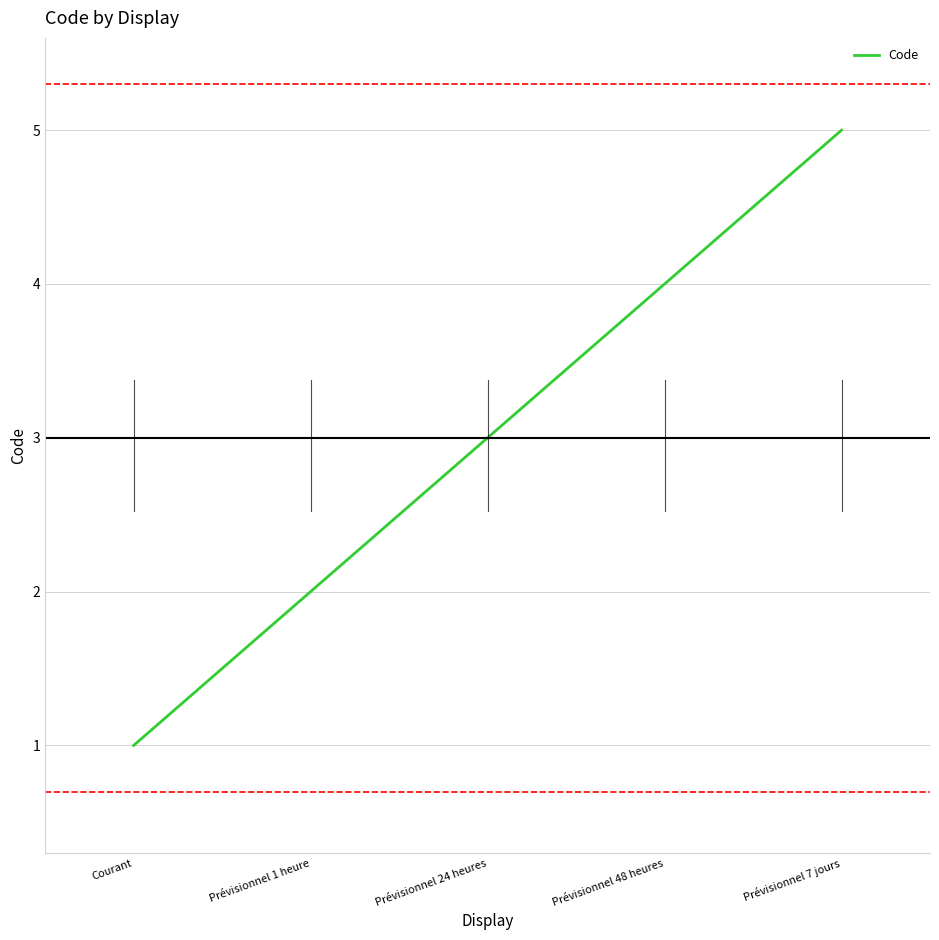

What is the difference between the values at Prévisionnel 1 heure and Prévisionnel 24 heures?

1